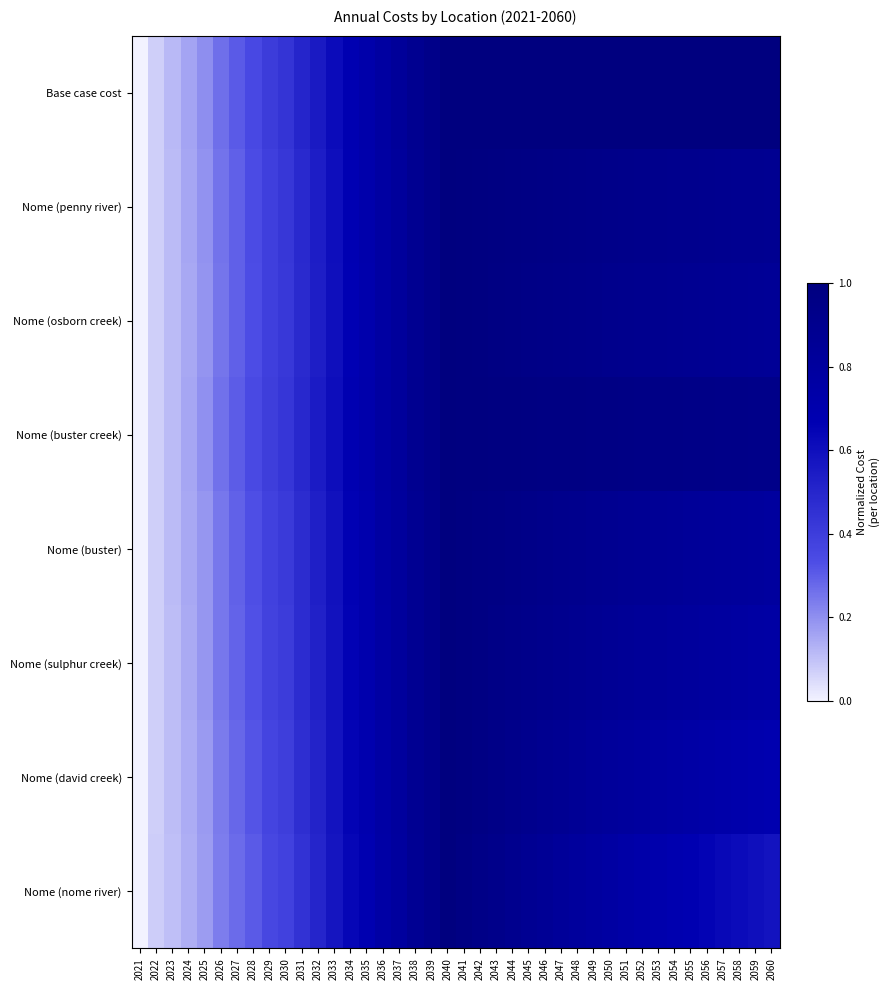

Which category has the highest value across all series?

2041